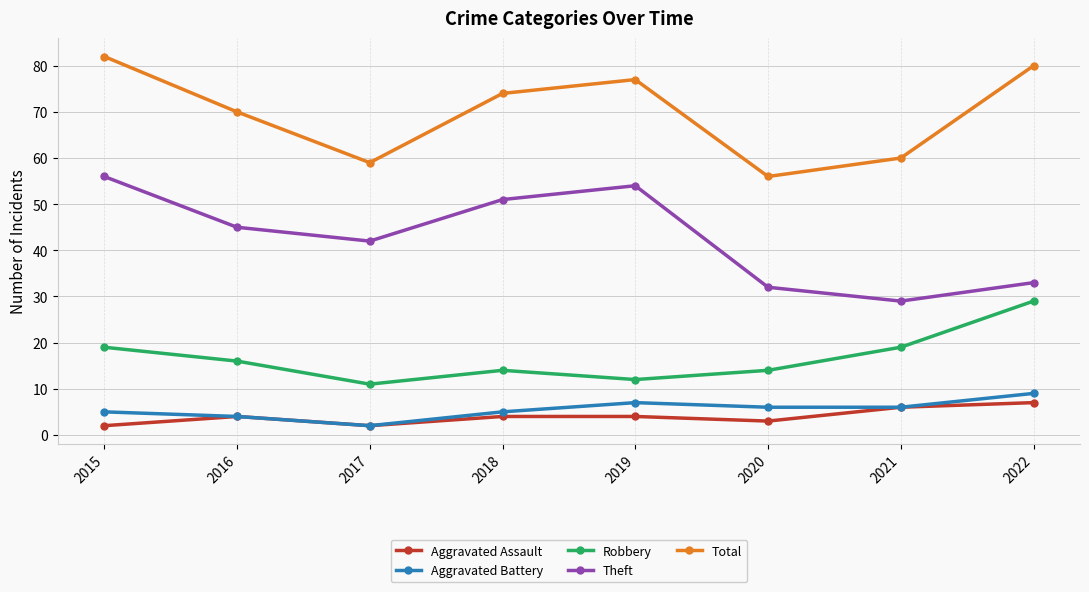

Is it true that Aggravated Assault equals 2 at 2015?

True